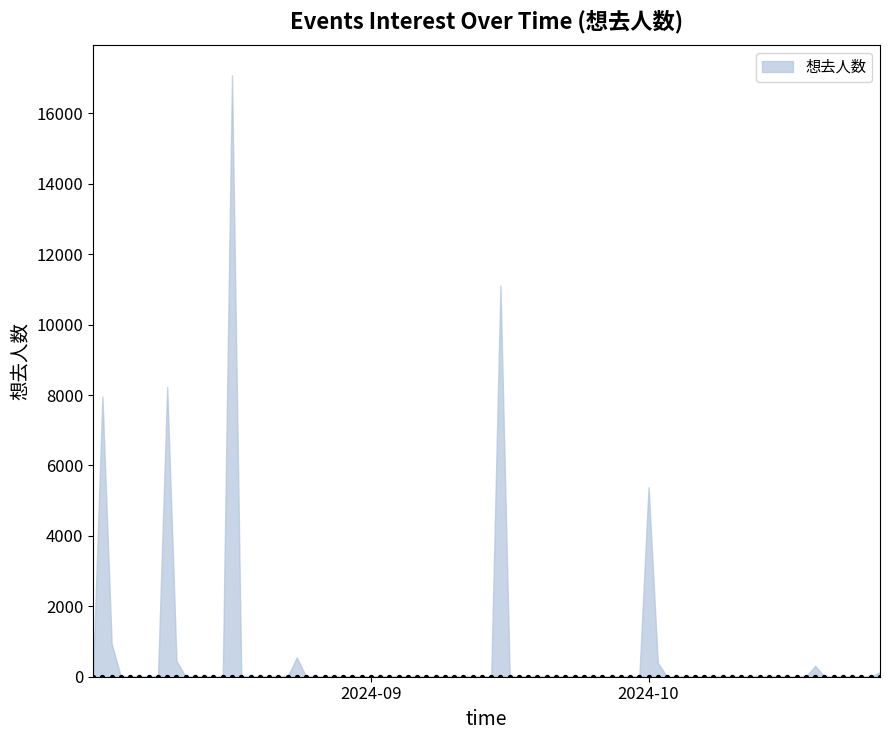

Approximately how many times larger is the value at 27 compared to 22?

2.2